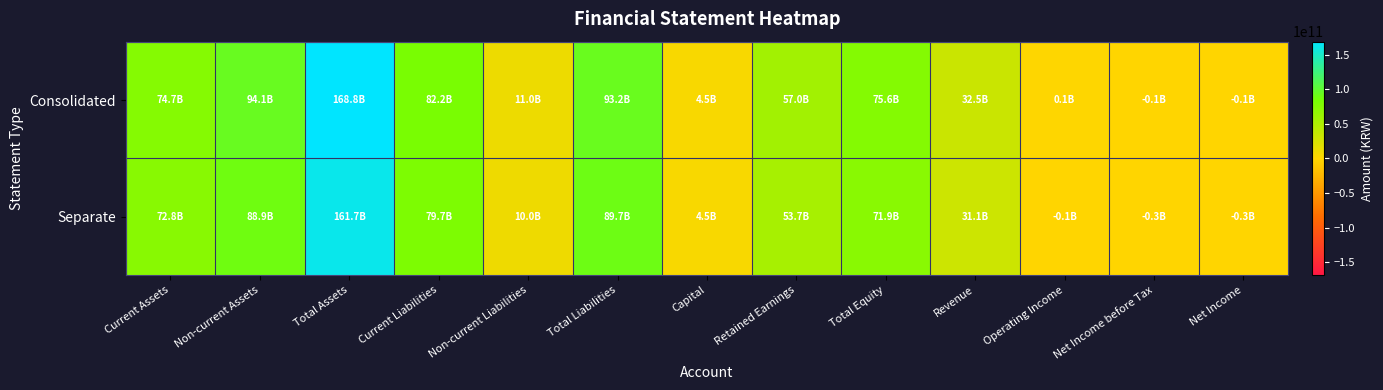

What is the smallest value displayed?

-268130036